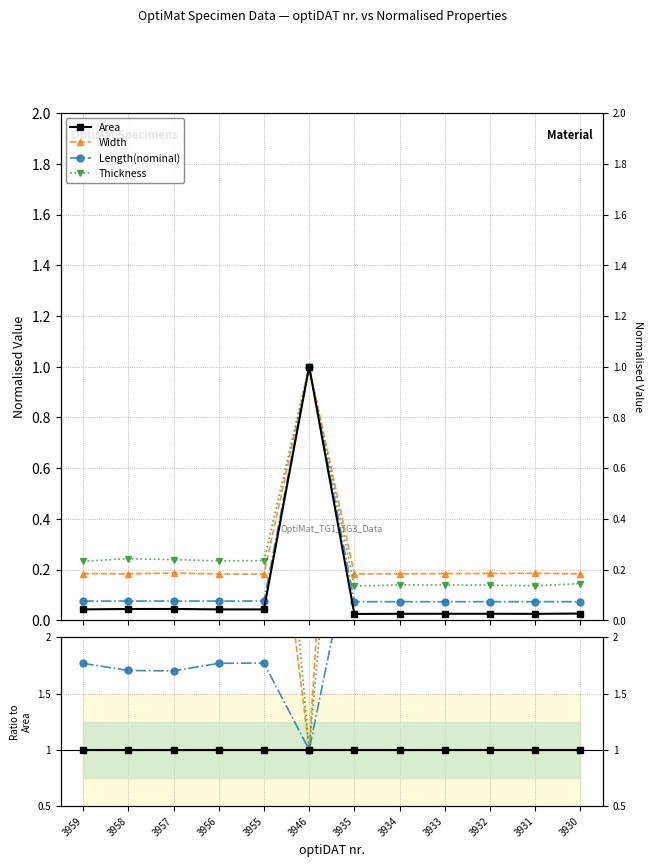

True or false: Area has more than 1 points higher than both neighbors.

False